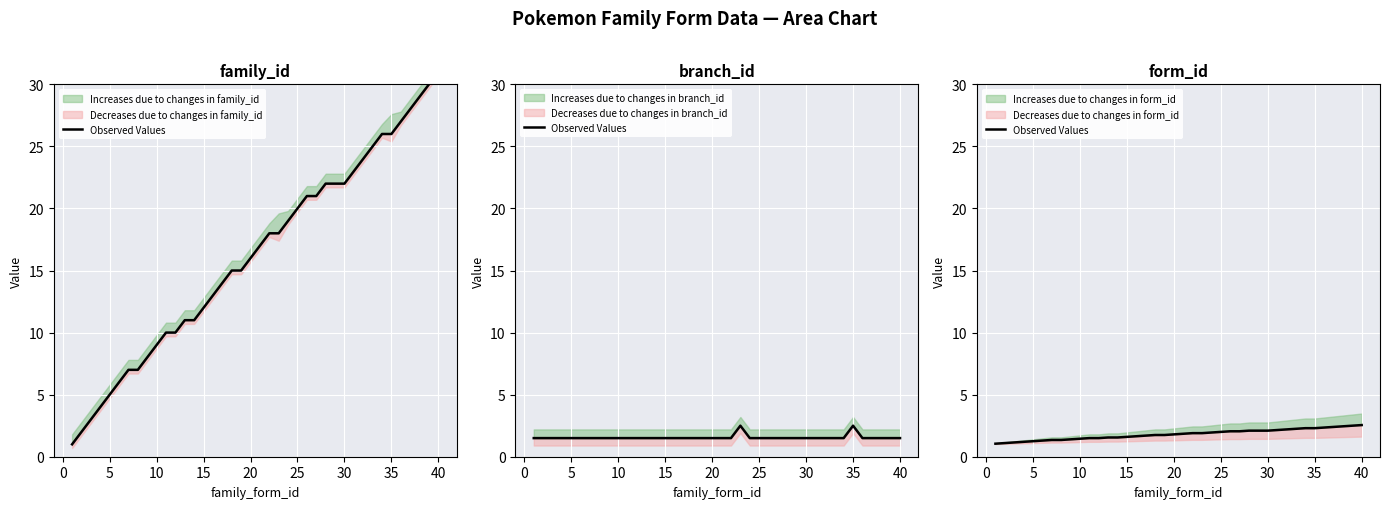

Which category has the highest value across all series?

40